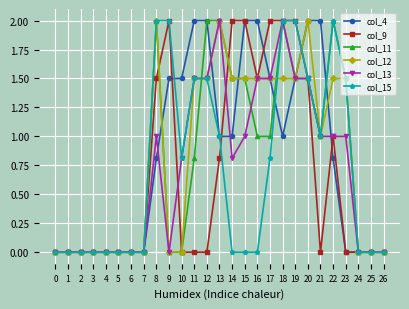

How many lines are shown in the chart?

6